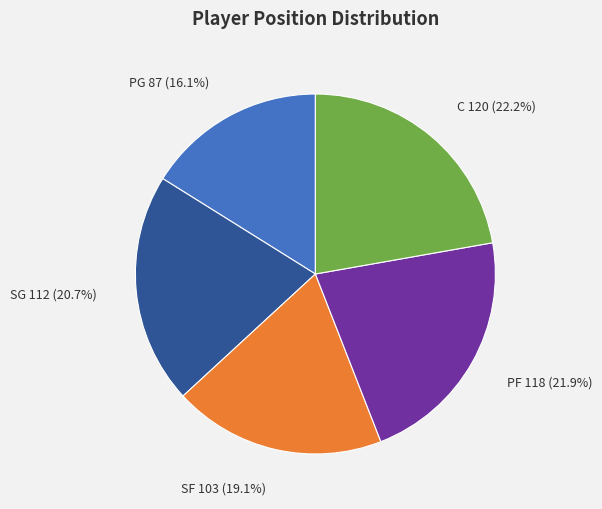

Between SG and SF, which is larger?

SG